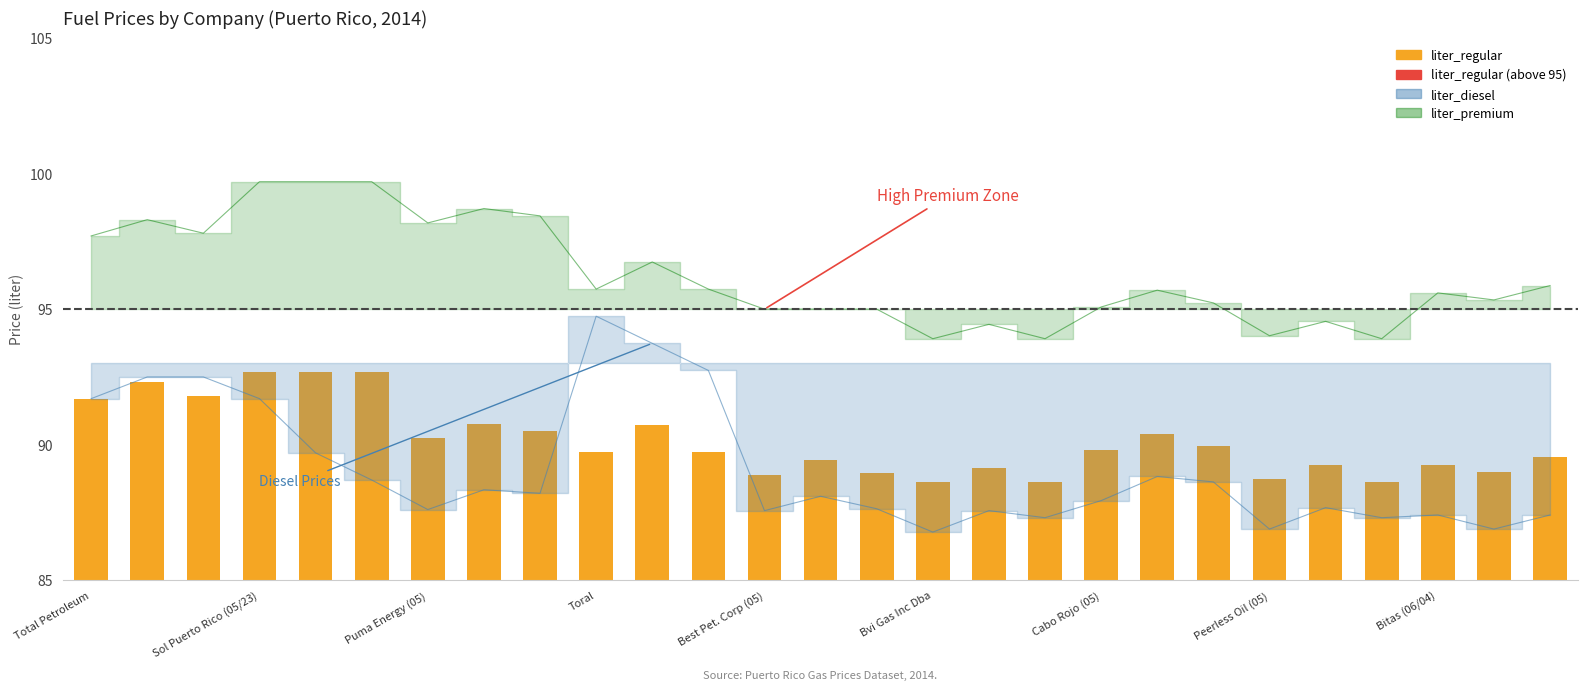

What position from the right is 14?

13